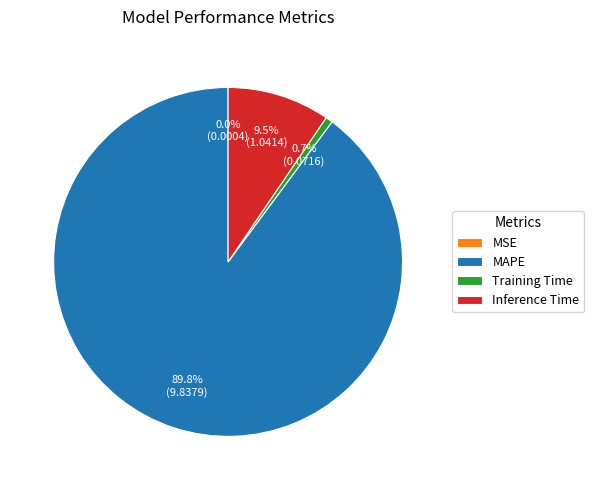

To the nearest percent, what percentage of the pie is Training Time?

1%